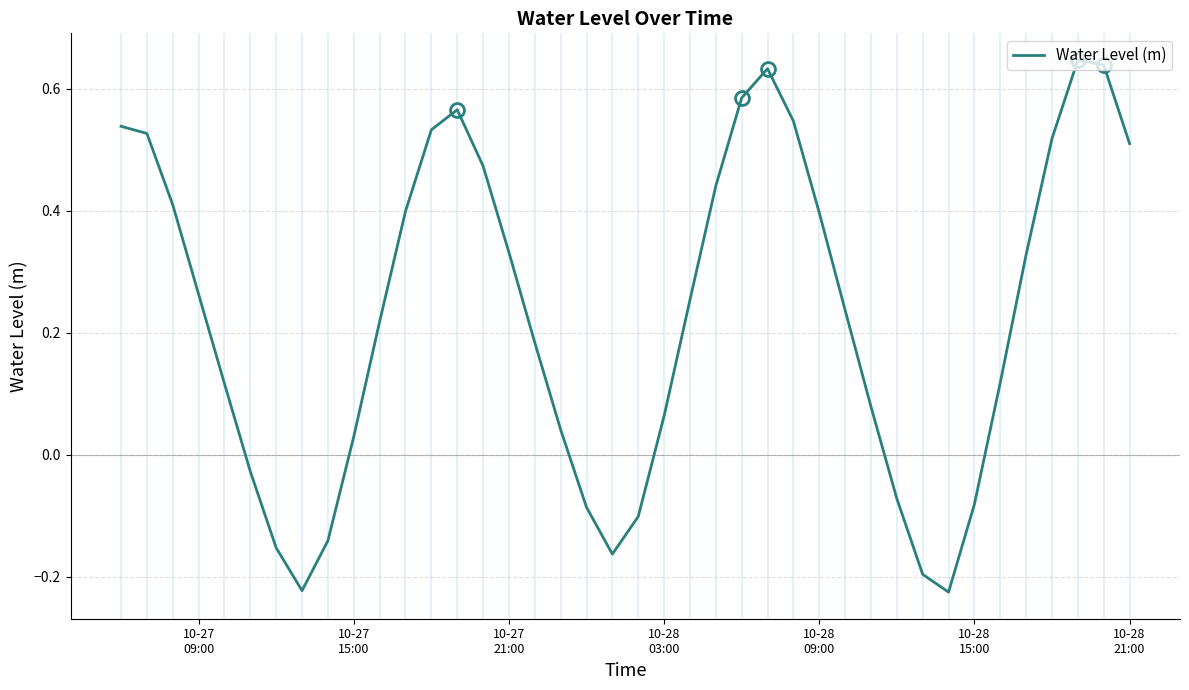

What is the difference between the maximum and minimum values?

0.9